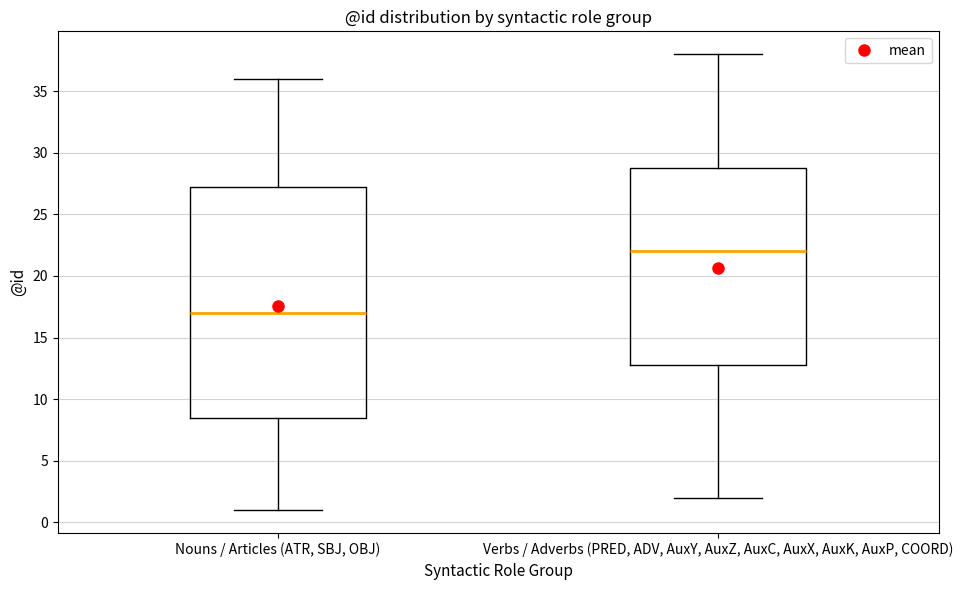

Where does the upper whisker of the box for Verbs / Adverbs (PRED, ADV, AuxY, AuxZ, AuxC, AuxX, AuxK, AuxP, COORD) end on the y-axis? The values are not printed on the chart, so give them approximately, as read against the axis.

38.0